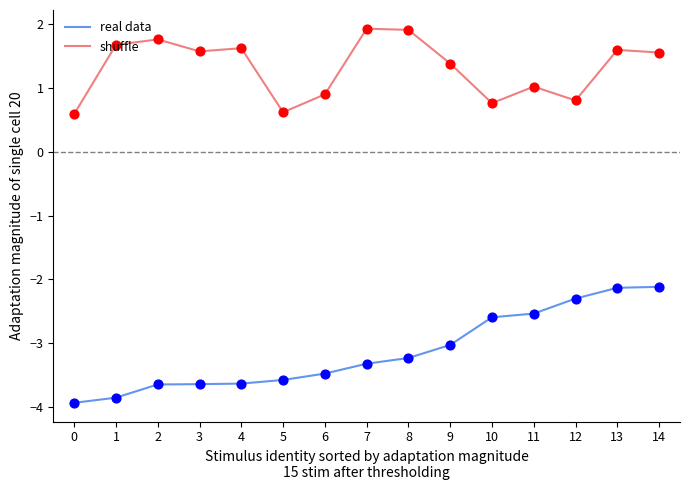

Which series has the widest spread of values?

real data